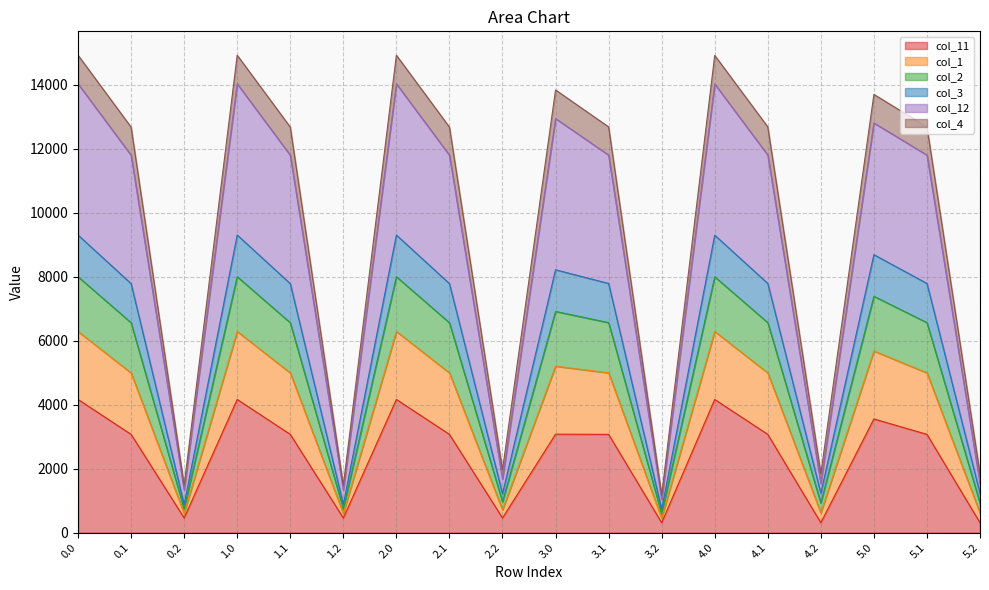

How many lines are shown in the chart?

6